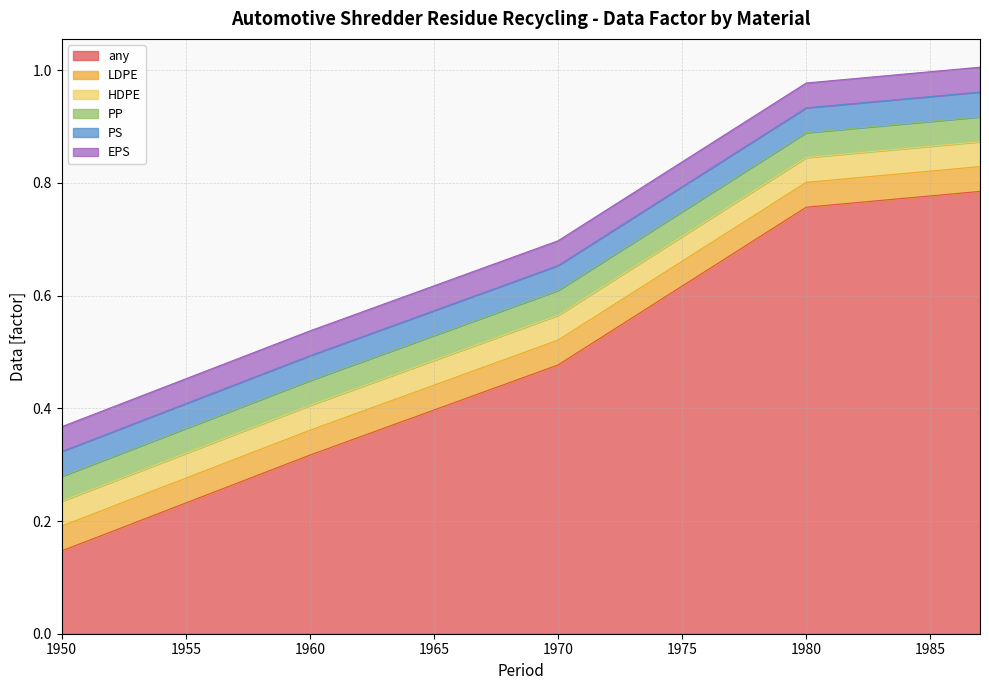

Which series changed the most between 1954 and 1957?

any